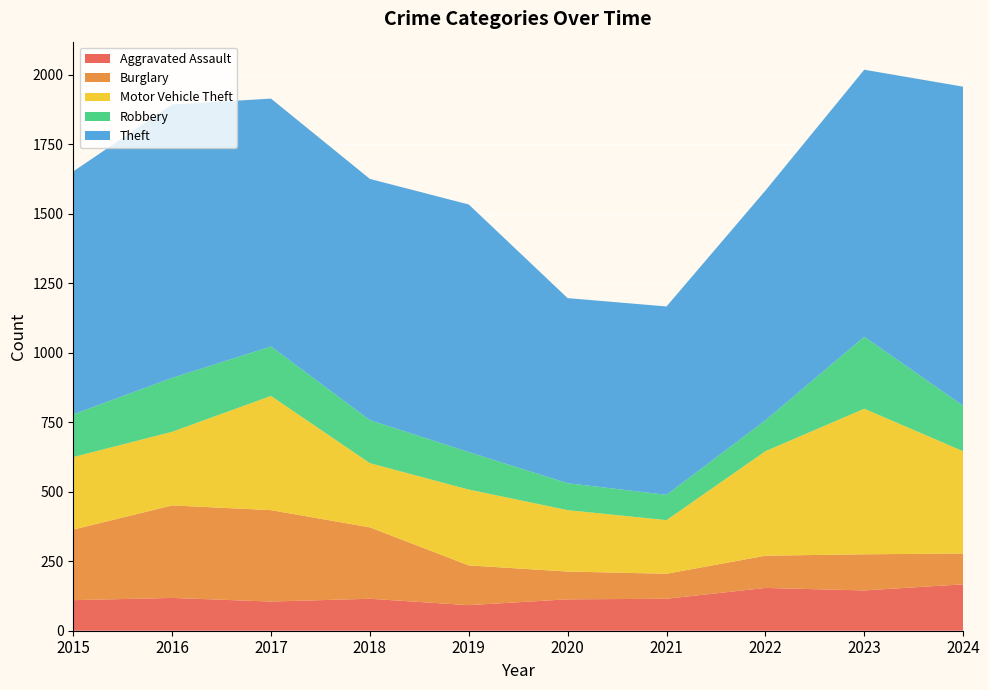

Reading left to right, transcribe all the data shown in this chart.

Aggravated Assault: 110	118	105	115	92	113	115	154	145	167
Burglary: 254	333	329	257	143	100	90	116	130	111
Motor Vehicle Theft: 261	265	411	231	273	221	193	376	524	368
Robbery: 154	194	178	155	135	97	91	111	259	164
Theft: 874	984	892	868	891	666	678	827	961	1148